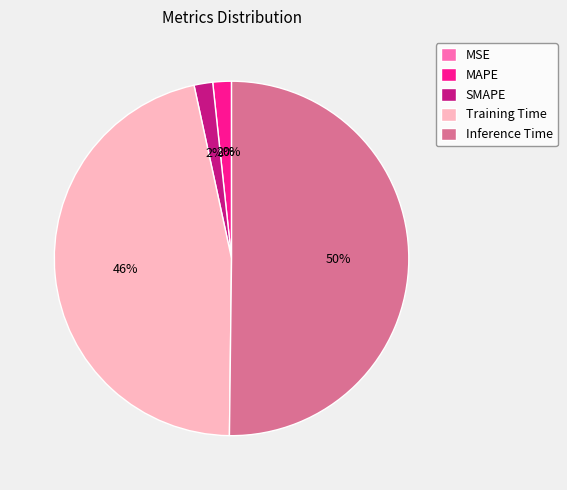

Combined, what portion of the pie is MSE and SMAPE?

1.7%